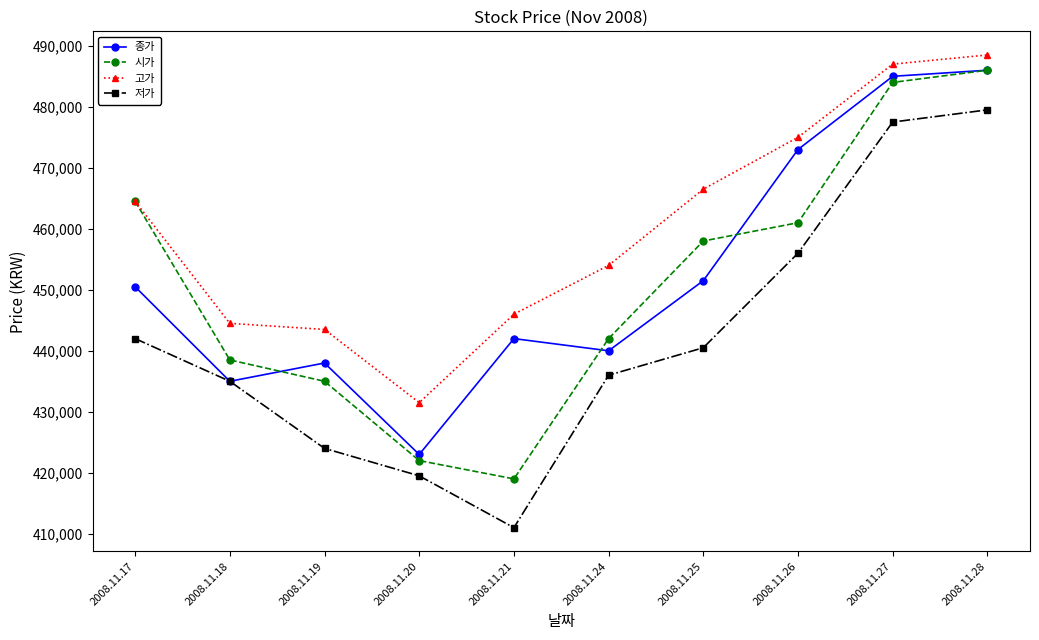

How many lines are shown in the chart?

4